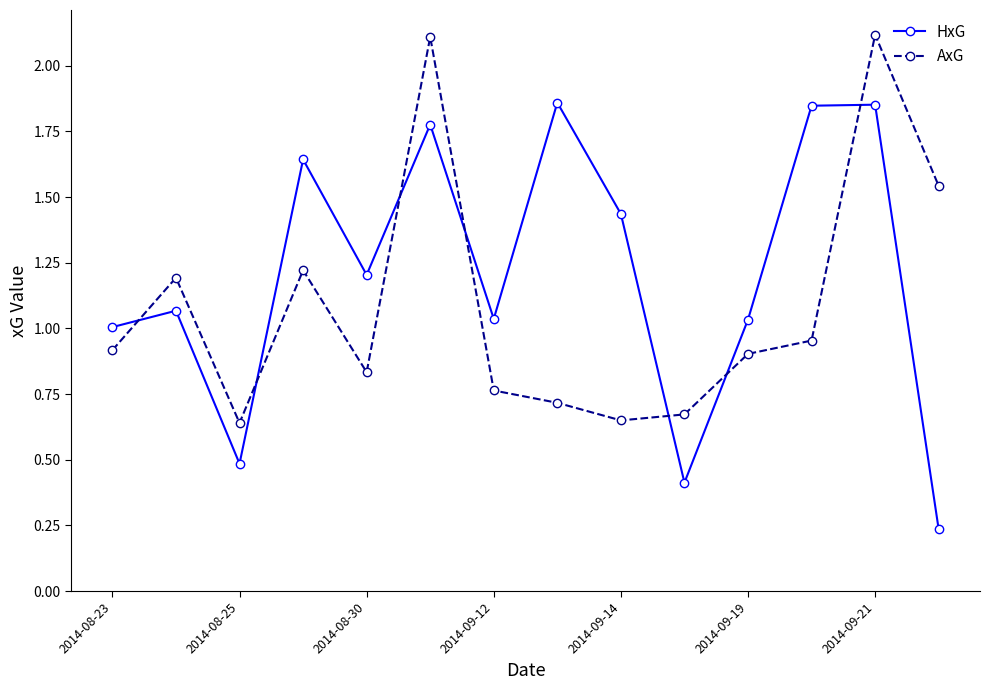

What are all the series names shown in the legend?

HxG, AxG